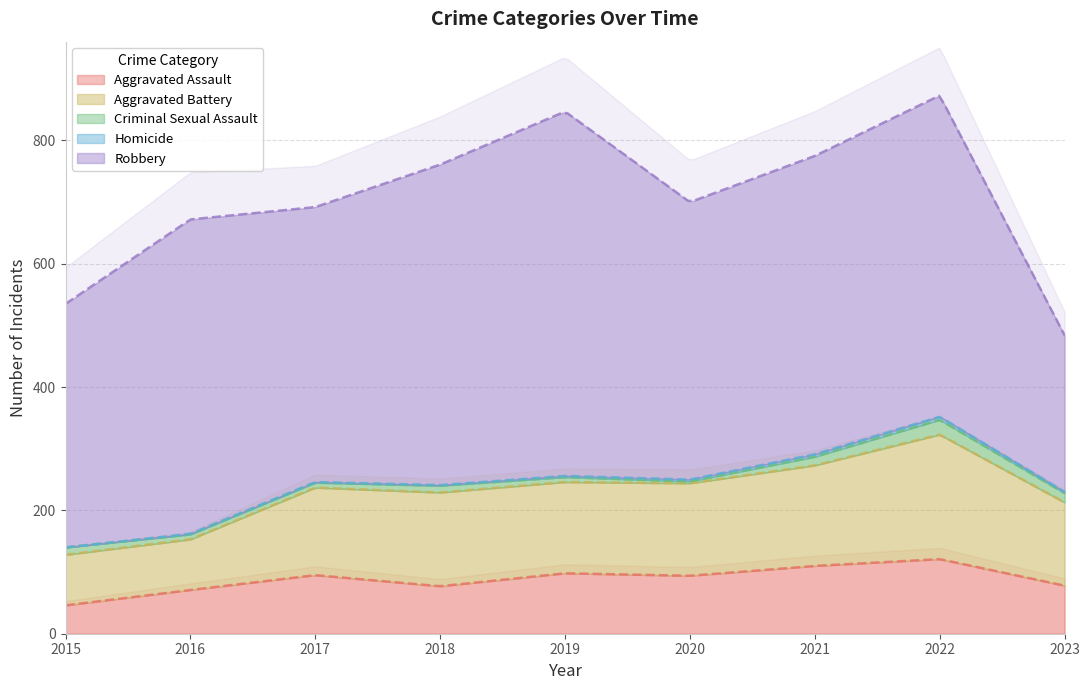

Where is the first local minimum for Criminal Sexual Assault?

2020